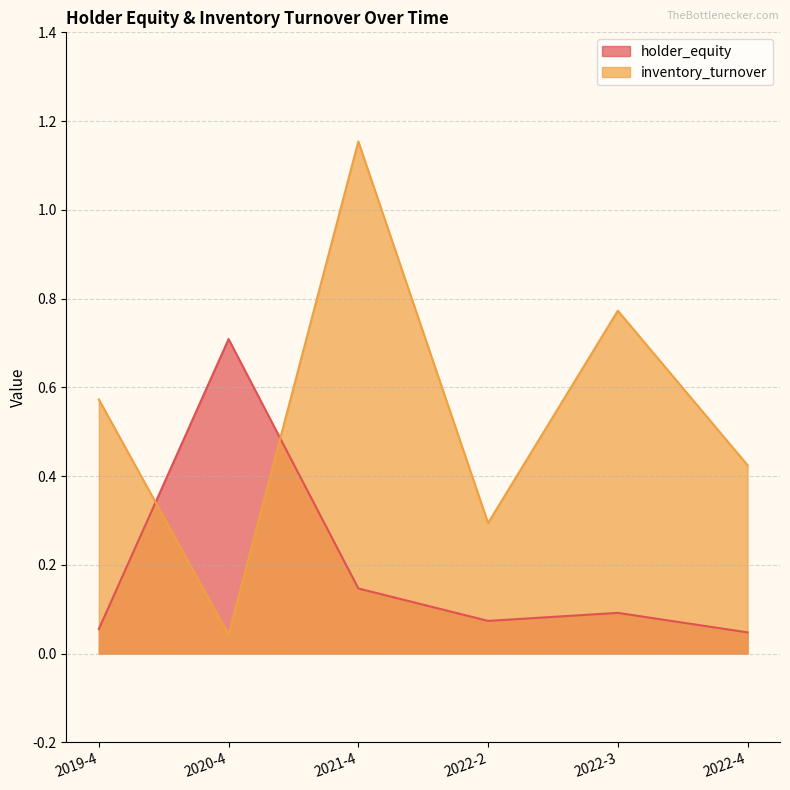

Is the value of holder_equity at 2020-4 greater than the value of inventory_turnover at 2022-2?

Yes